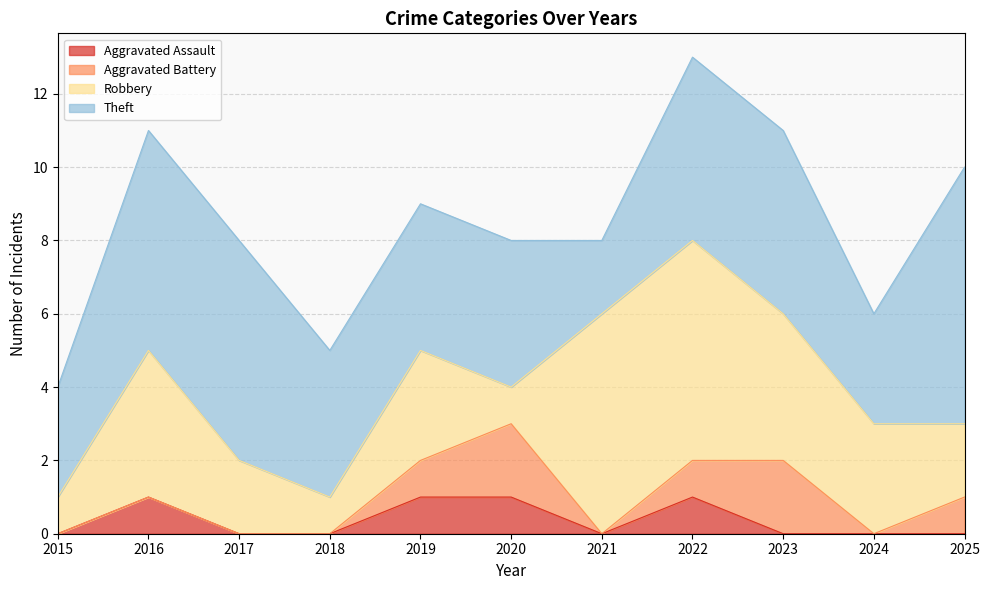

Which label corresponds to the smallest value in the chart?

2015